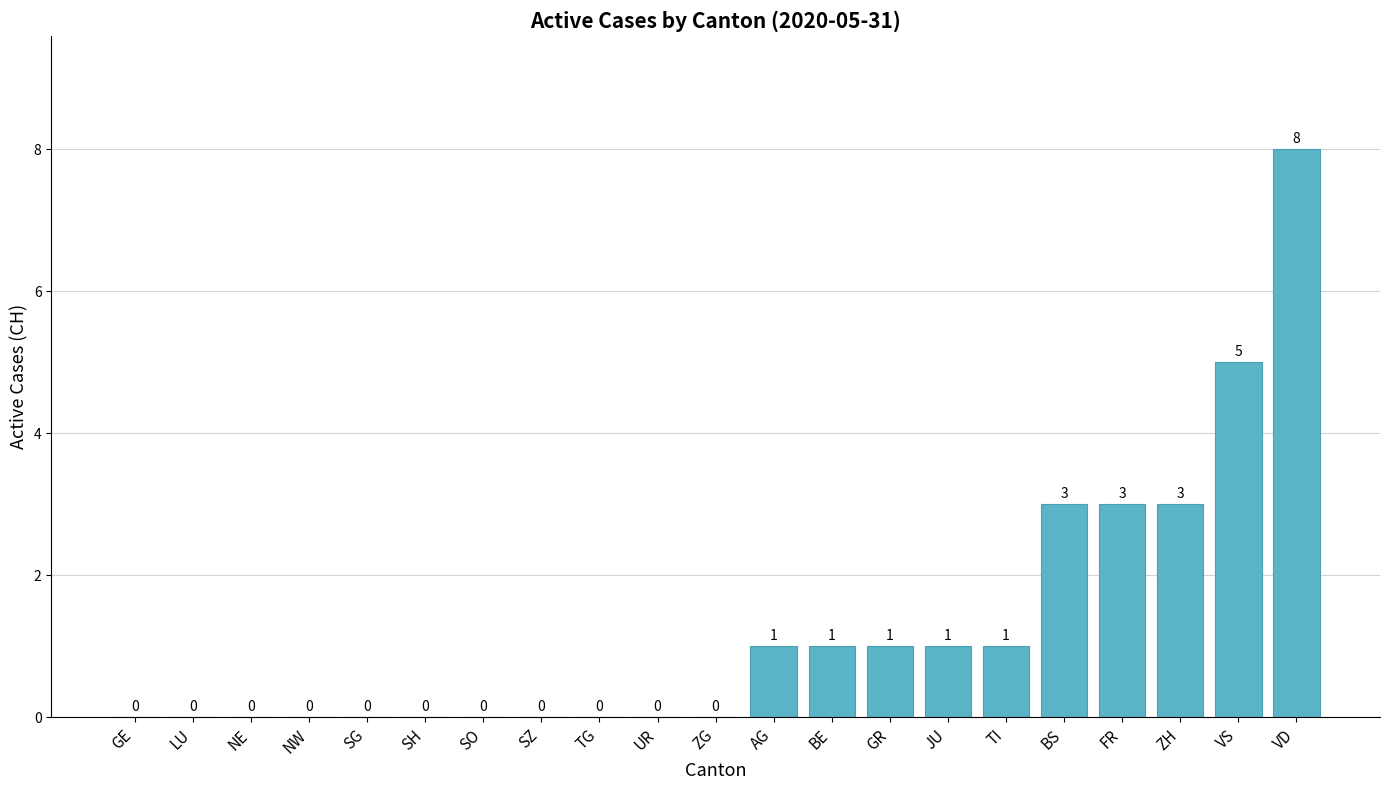

What is the approximate value at GR?

1